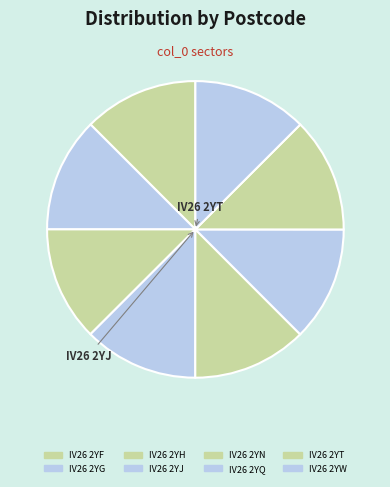

Count the number of slices in the pie.

8